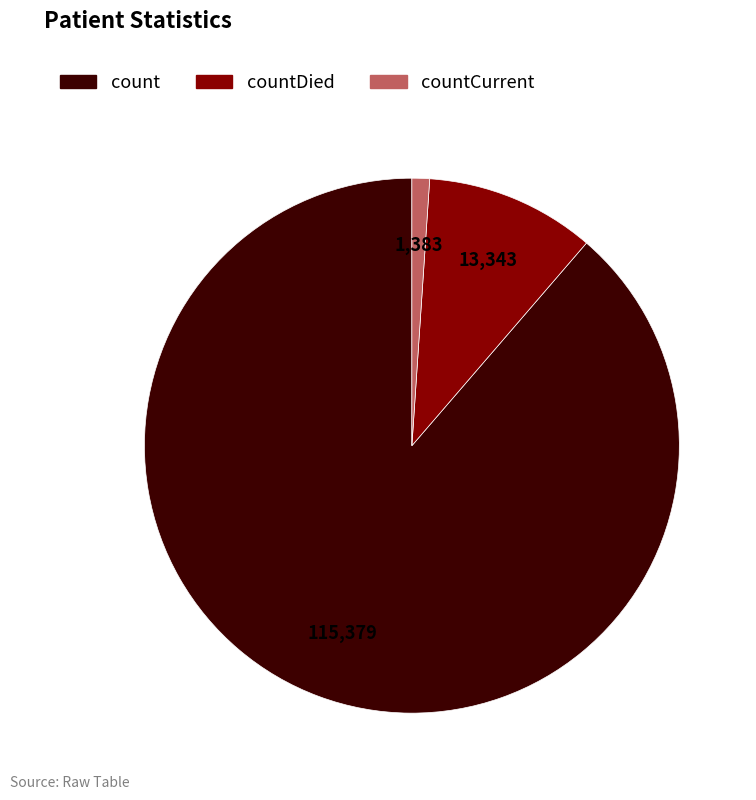

Does any single category account for the majority?

Yes